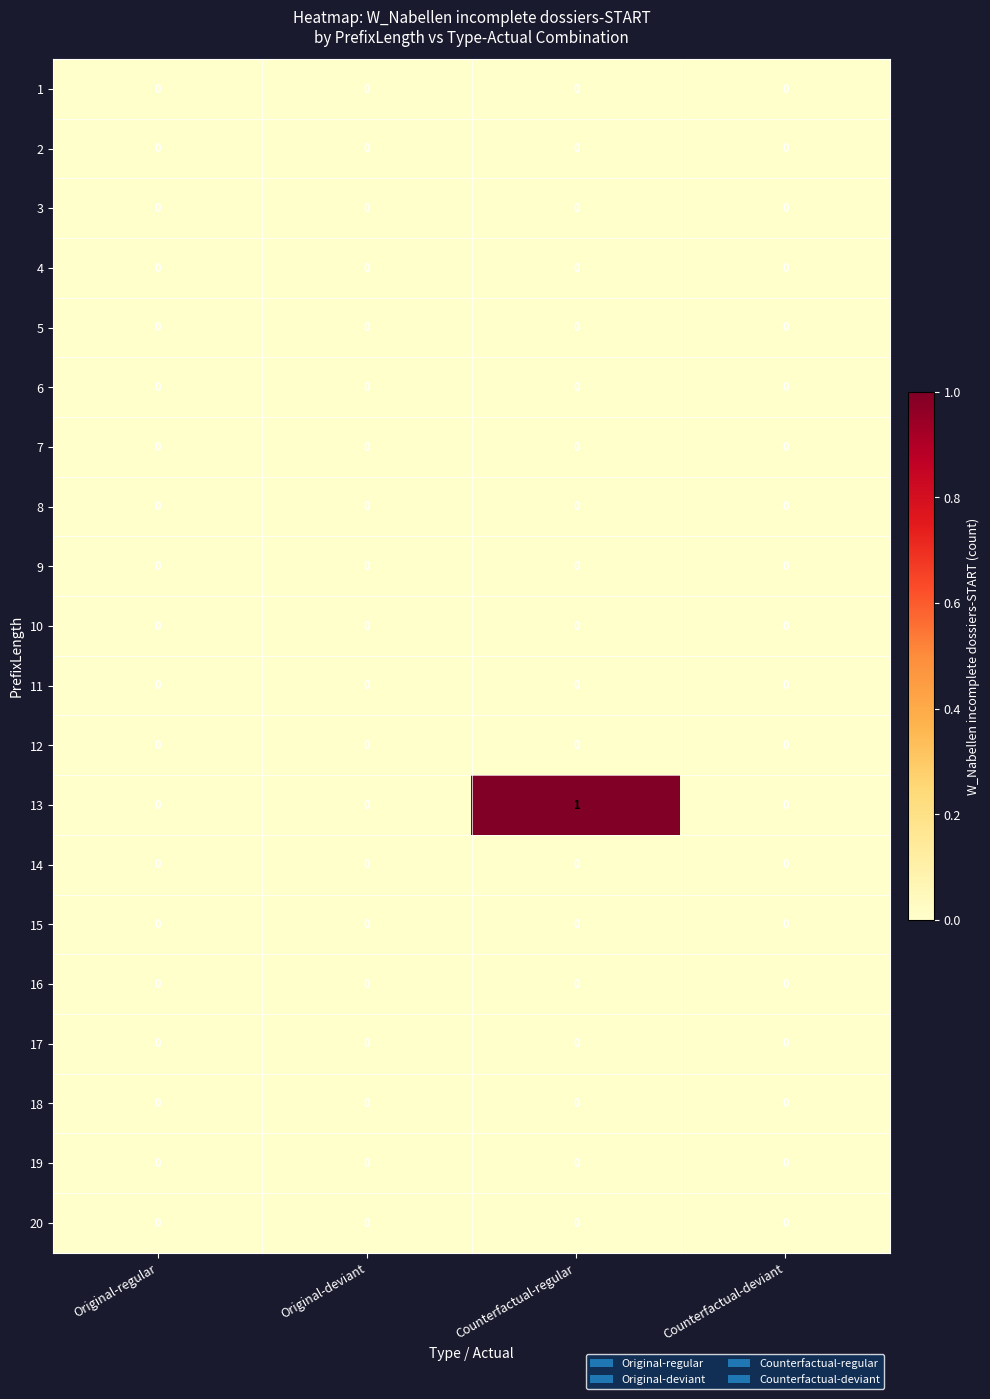

Which label corresponds to the largest value in the chart?

Counterfactual-regular